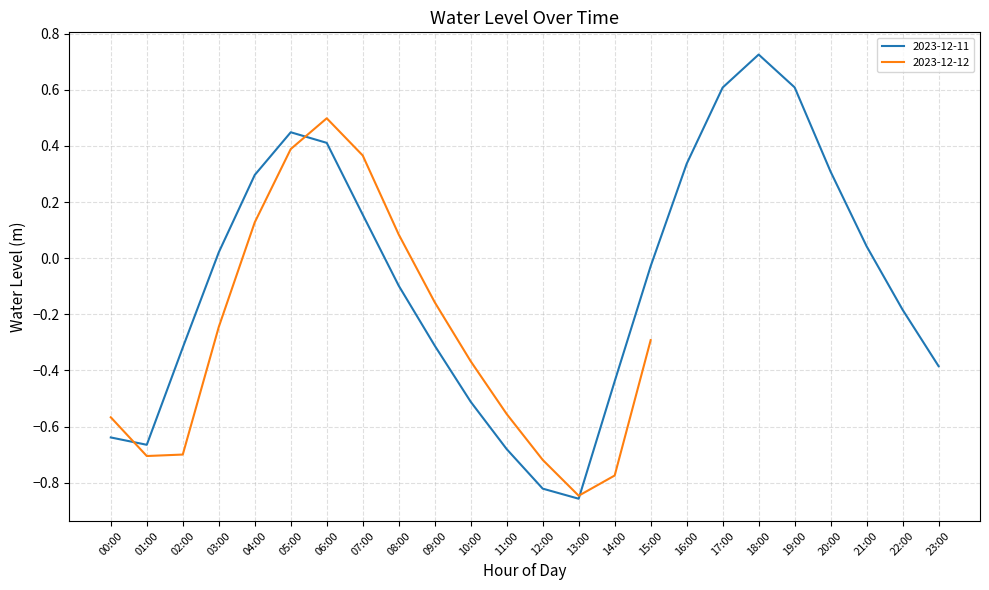

List the labels in order of value, largest first.

18:00, 19:00, 17:00, 05:00, 06:00, 16:00, 20:00, 04:00, 07:00, 21:00, 03:00, 15:00, 08:00, 22:00, 09:00, 02:00, 23:00, 14:00, 10:00, 00:00, 01:00, 11:00, 12:00, 13:00